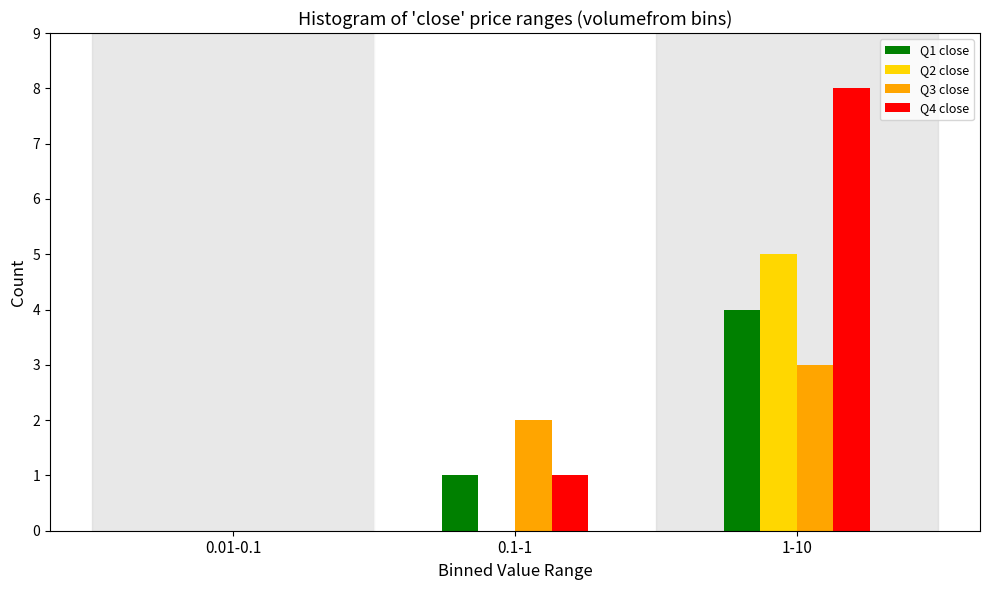

Reading right to left, list all the values displayed in this chart.

Q1 close: 1-10=4	0.1-1=1	0.01-0.1=0
Q2 close: 1-10=5	0.1-1=0	0.01-0.1=0
Q3 close: 1-10=3	0.1-1=2	0.01-0.1=0
Q4 close: 1-10=8	0.1-1=1	0.01-0.1=0